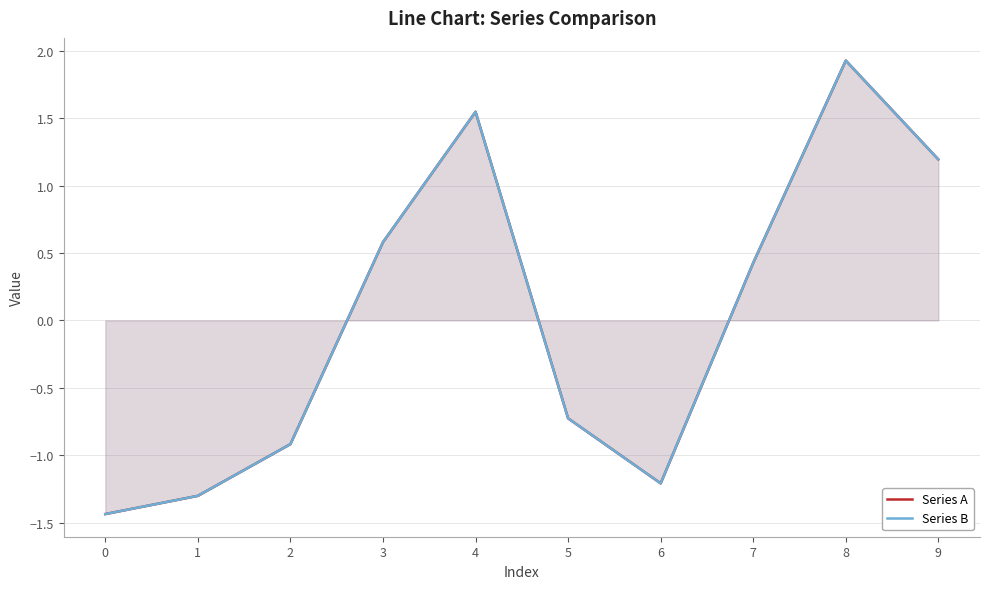

Reading right to left, what are all the values shown in this chart?

Series A: 9=1.2	8=1.9	7=0.4	6=-1.2	5=-0.7	4=1.5	3=0.6	2=-0.9	1=-1.3	0=-1.4
Series B: 9=1.2	8=1.9	7=0.4	6=-1.2	5=-0.7	4=1.5	3=0.6	2=-0.9	1=-1.3	0=-1.4